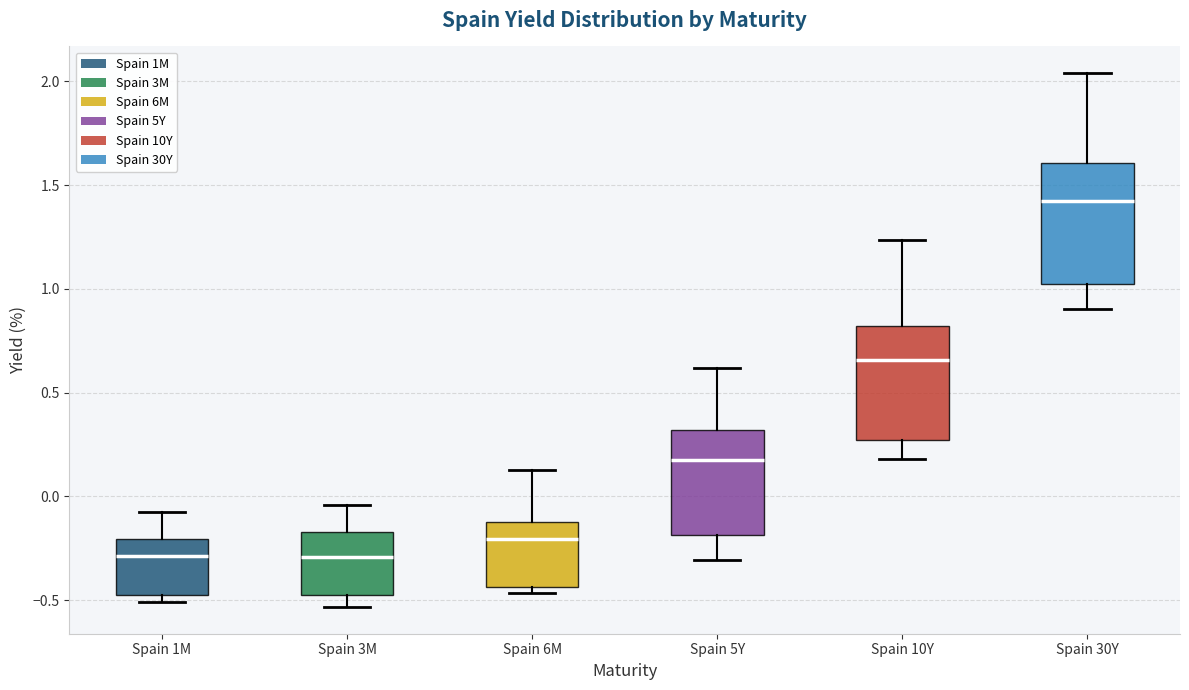

Which box's median line is the highest?

Spain 30Y